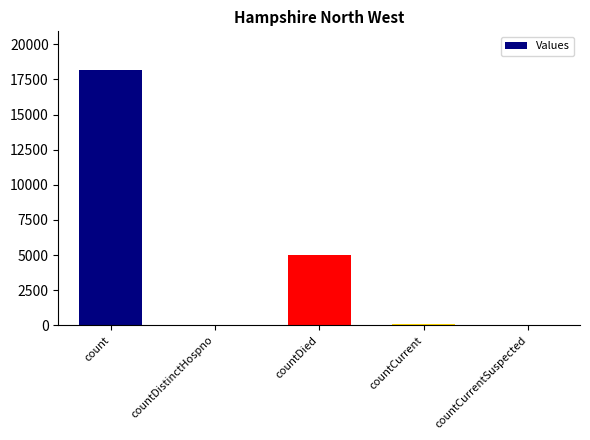

What is the change in value from countDied to countCurrent?

-4935